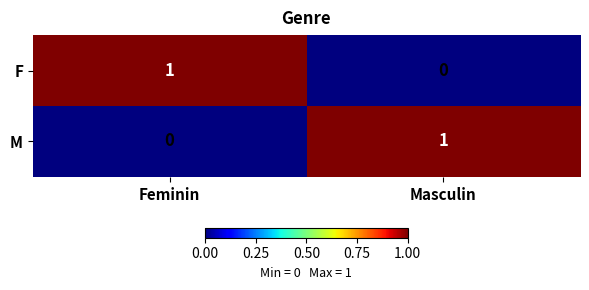

Where is M nearest to the value 0?

Feminin